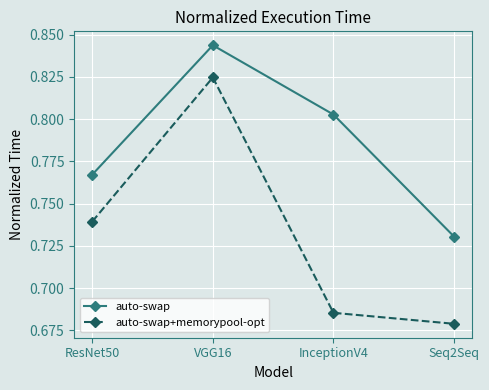

Which category has the lowest value across all series?

Seq2Seq